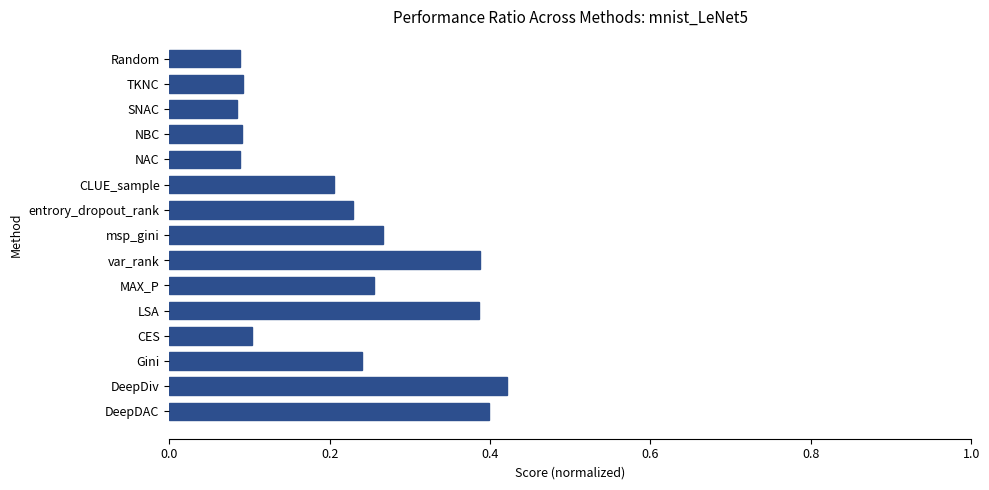

Which category has the highest value across all series?

DeepDiv